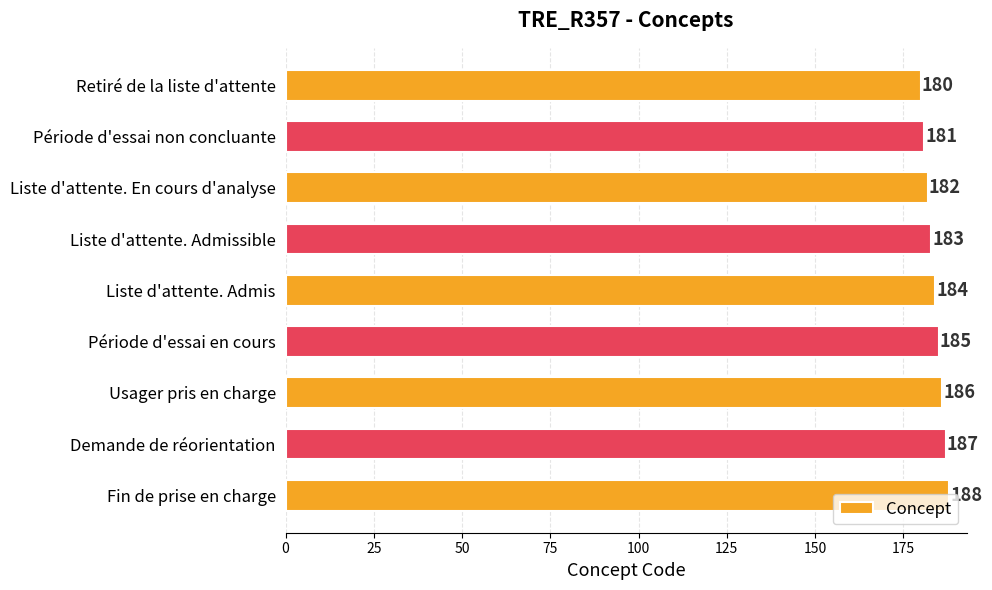

List the labels in order of value, largest first.

Fin de prise en charge, Demande de réorientation, Usager pris en charge, Période d'essai en cours, Liste d'attente. Admis, Liste d'attente. Admissible, Liste d'attente. En cours d'analyse, Période d'essai non concluante, Retiré de la liste d'attente